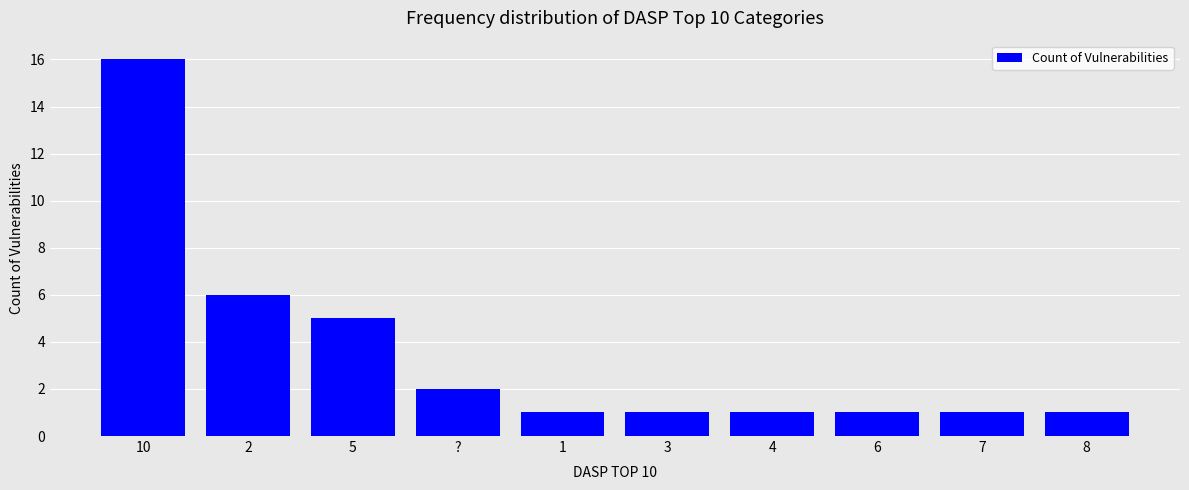

Which category has the highest value across all series?

10